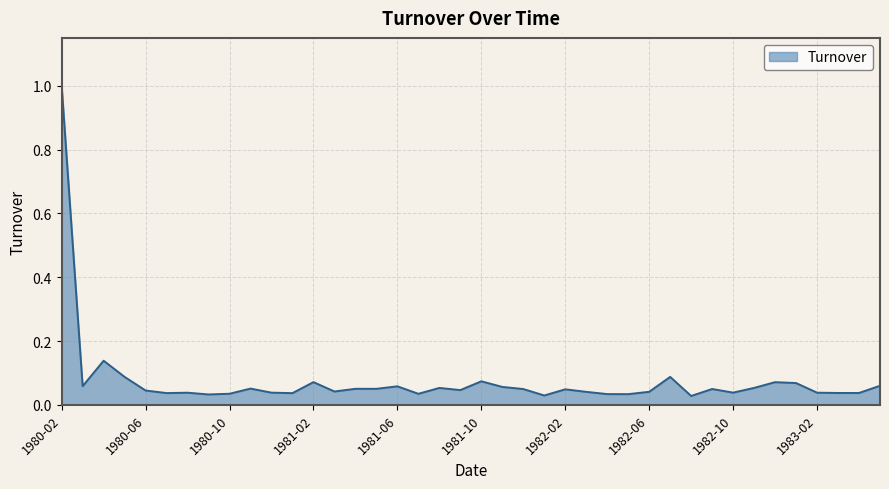

What is the difference between the maximum and minimum values?

1.0